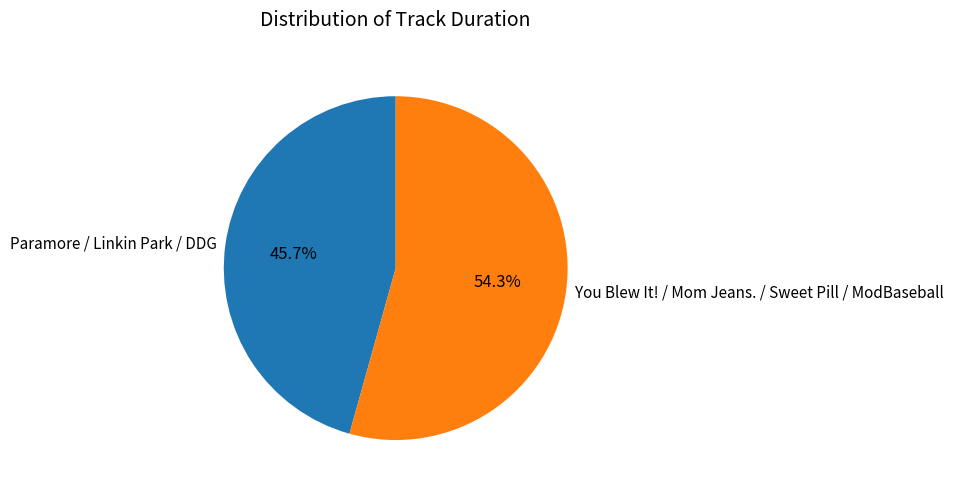

Rank the categories by value from lowest to highest.

Paramore / Linkin Park / DDG, You Blew It! / Mom Jeans. / Sweet Pill / ModBaseball